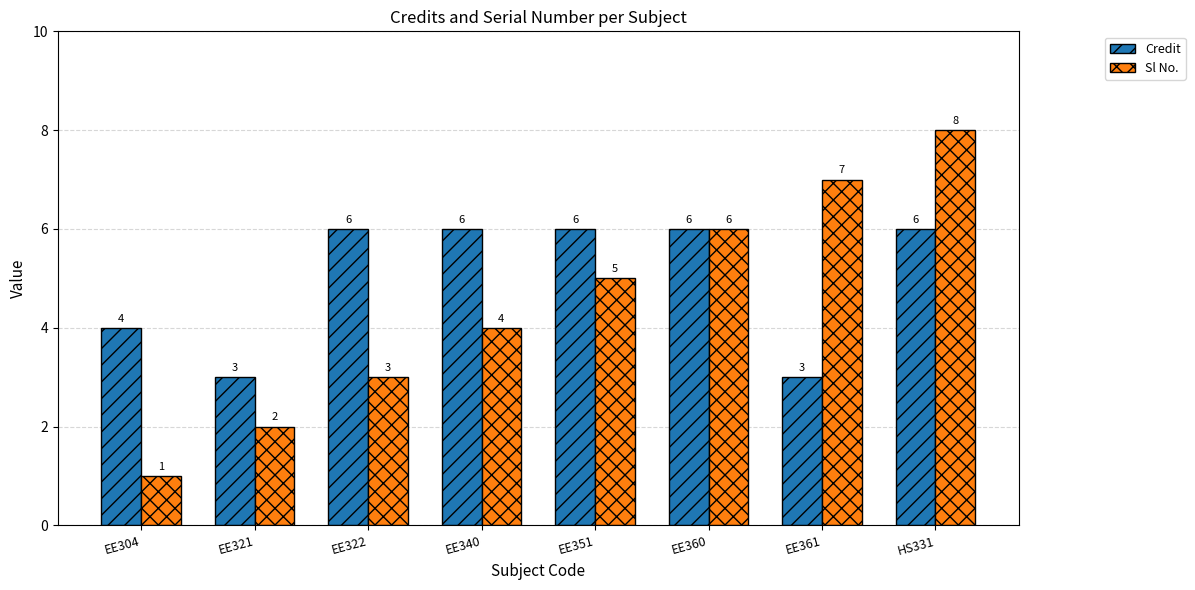

What is the difference between the second highest and second lowest values in the Credit series?

3